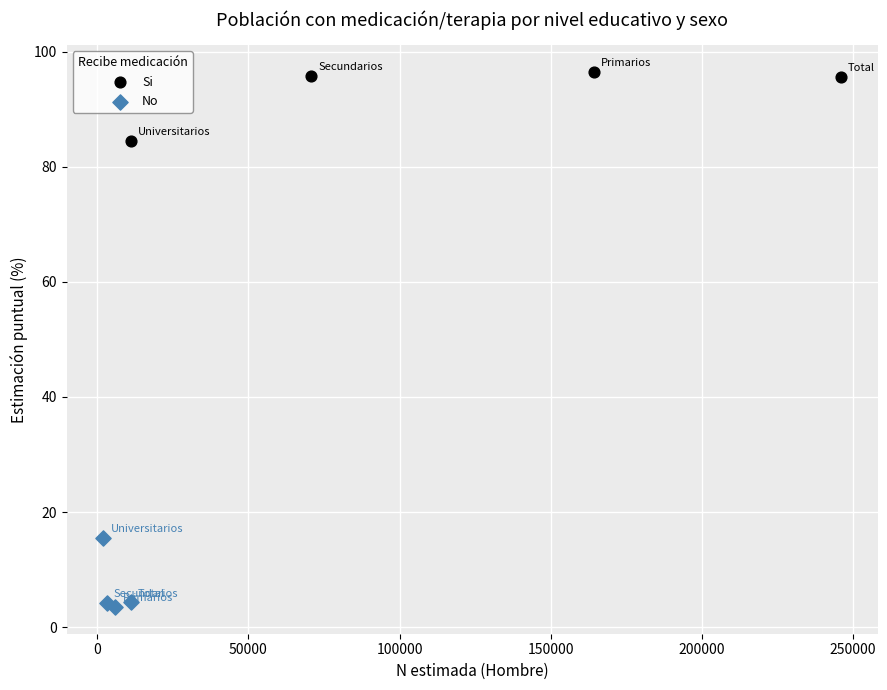

Which series contains the lowest Y value?

No